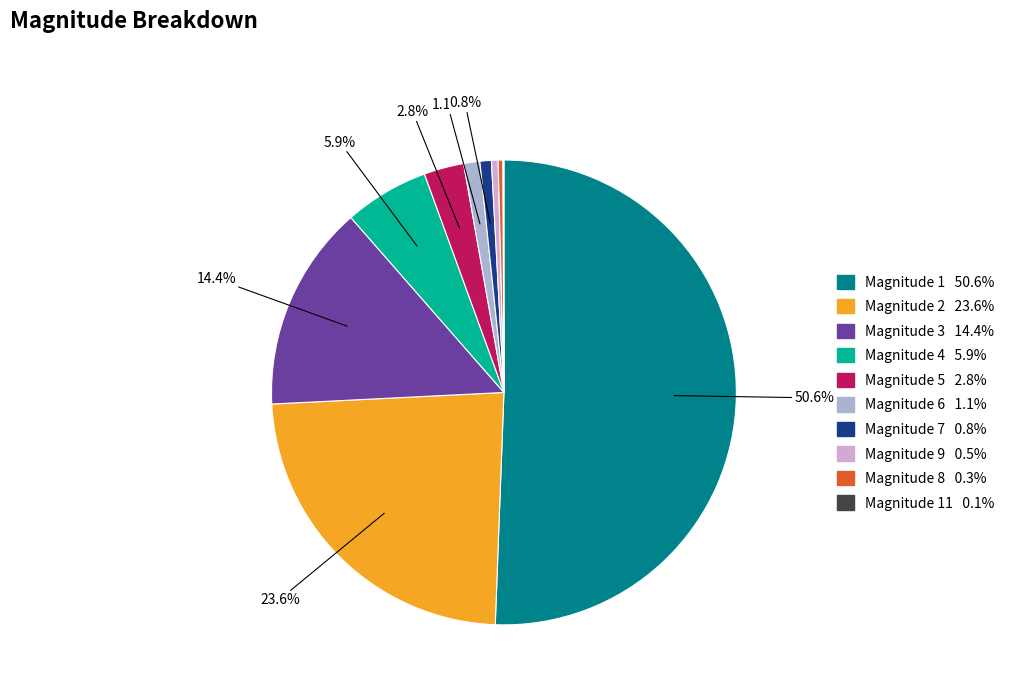

What is the majority slice?

1